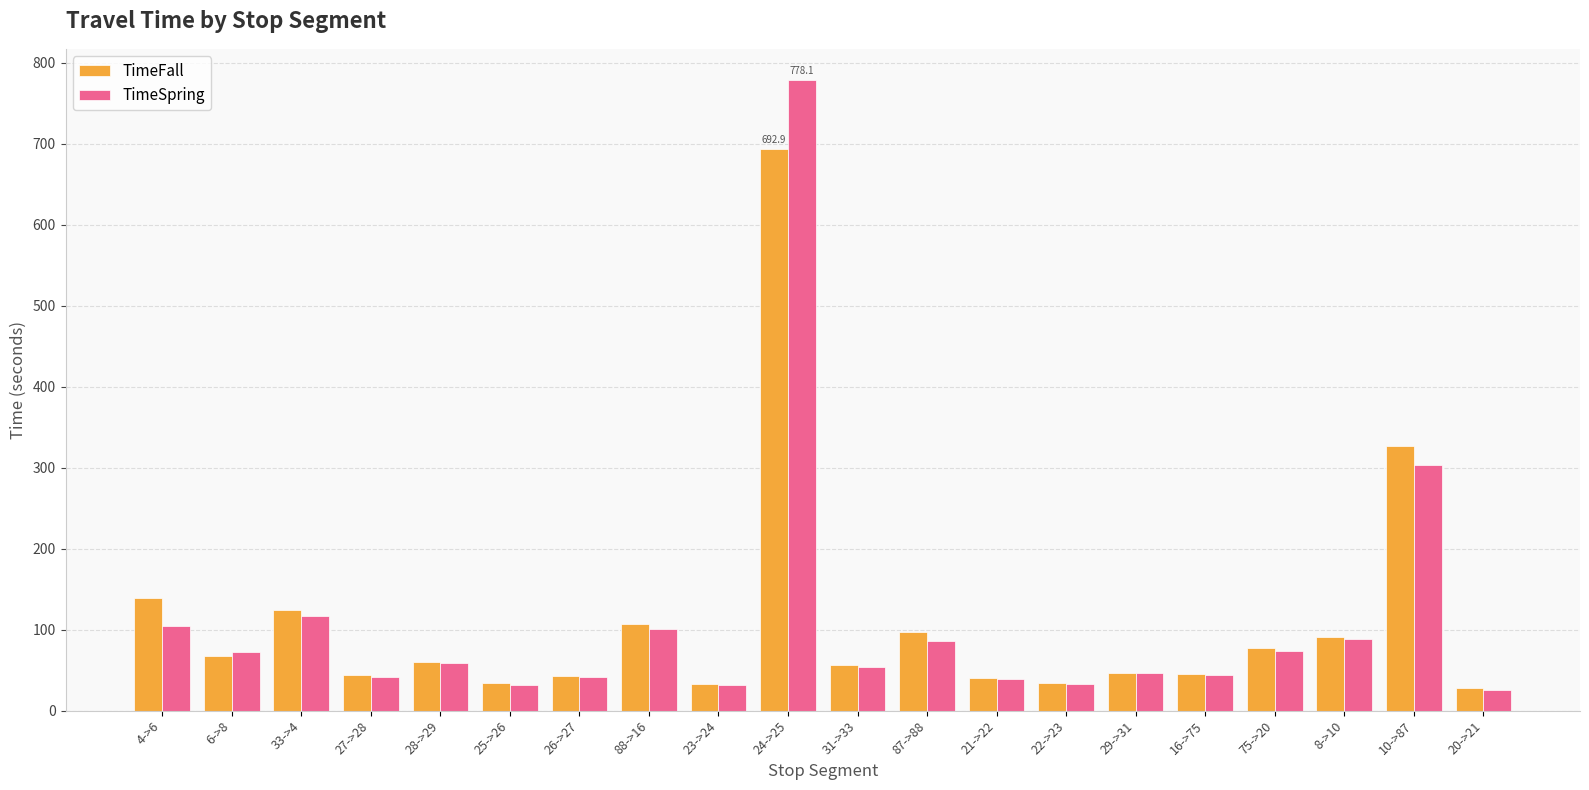

The value of TimeFall at 10->87 is 470.8. True or false?

False